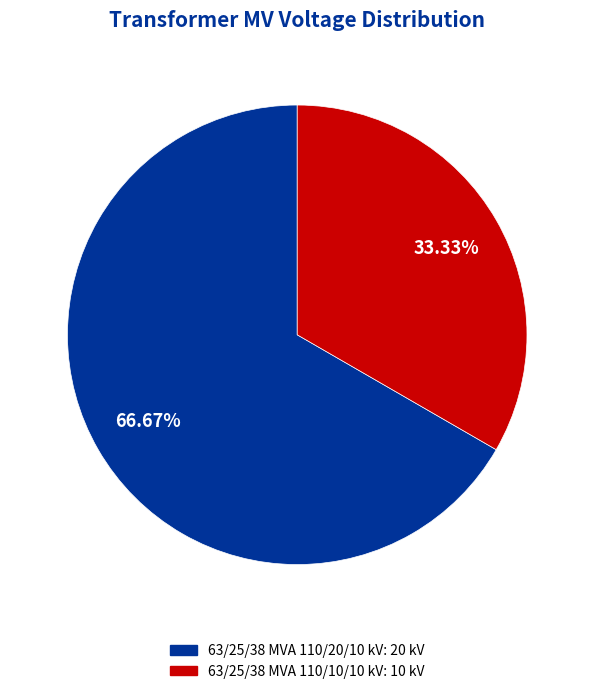

To the nearest percent, what is the difference between the largest and smallest slice percentages?

33%